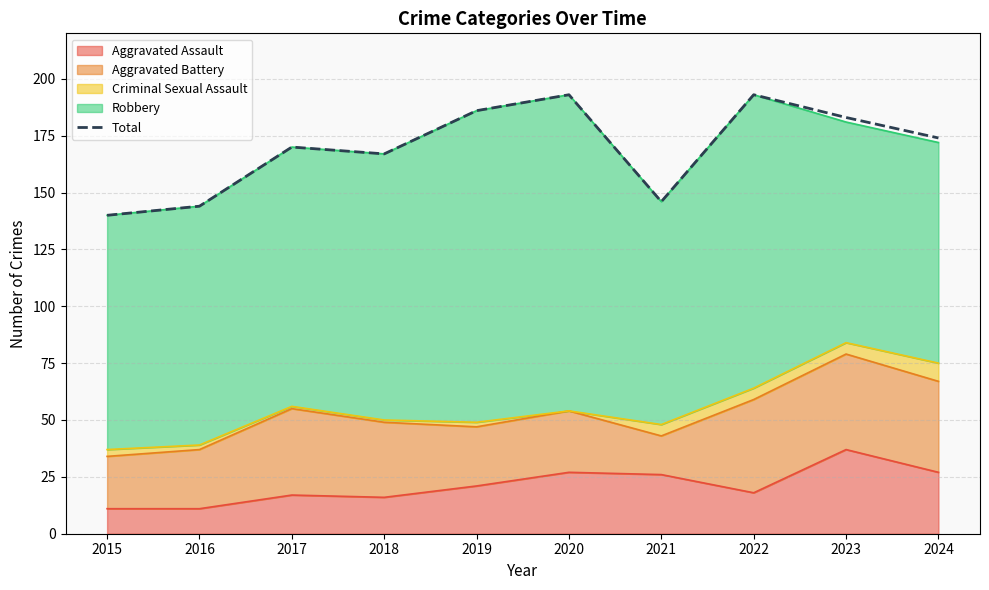

List the labels in order of value, largest first.

2020, 2022, 2019, 2023, 2024, 2017, 2018, 2021, 2016, 2015